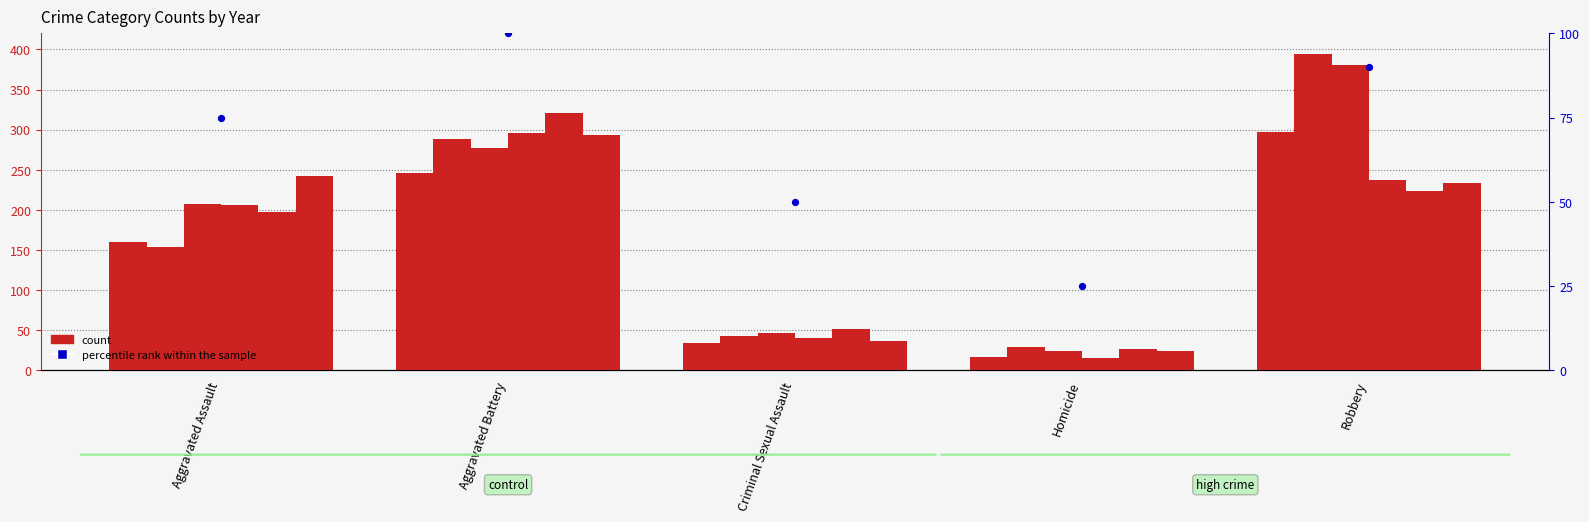

What is the change in value from Aggravated Battery to Robbery?

-10